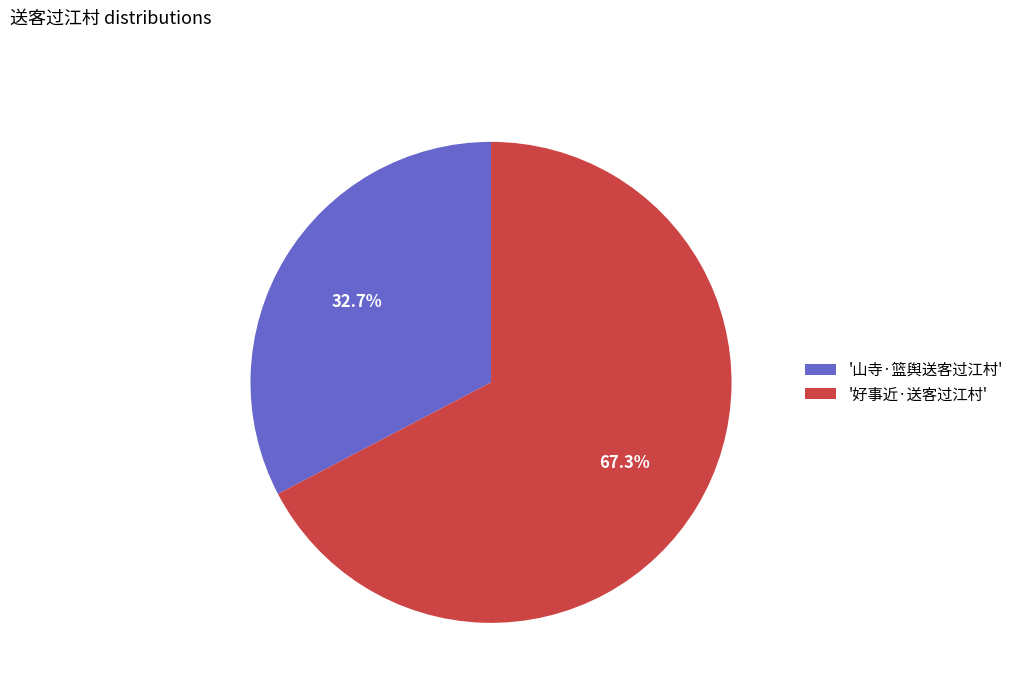

What percentage do '好事近·送客过江村' and '山寺·篮舆送客过江村' together represent?

100.0%